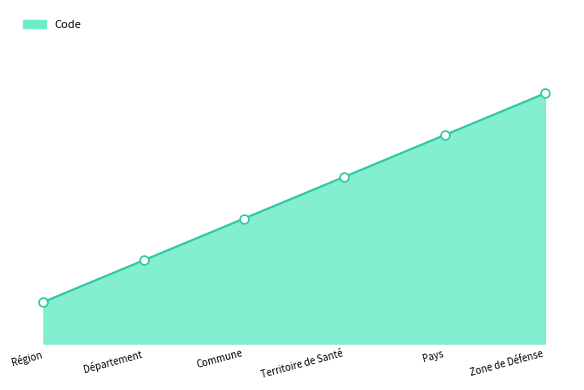

What is the ratio of the value at Région to the value at Territoire de Santé?

0.2